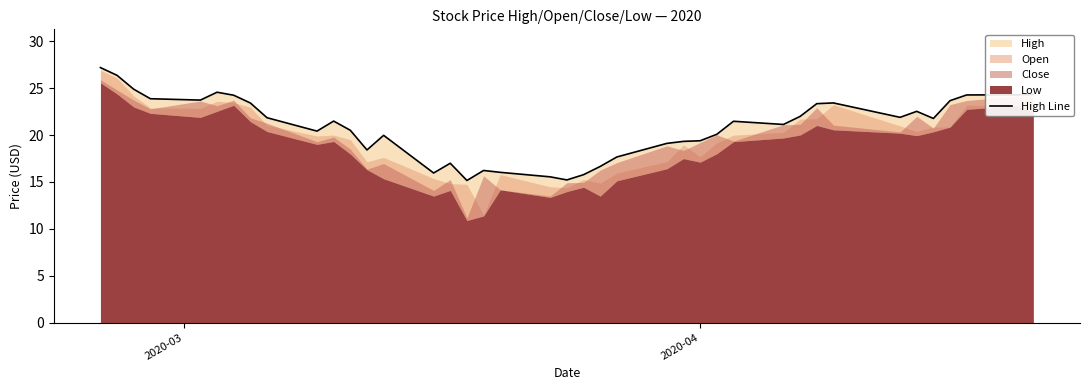

How many values exceed 21?

22